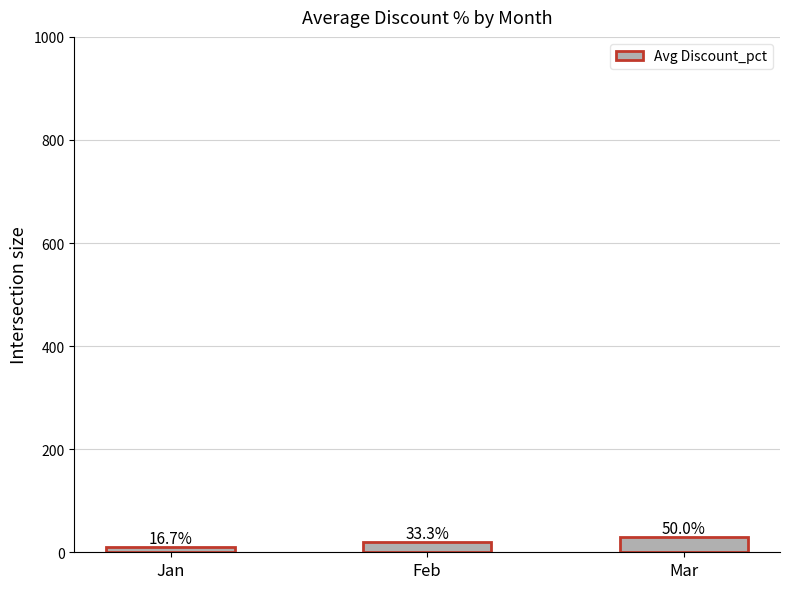

How many bars are there in total?

3